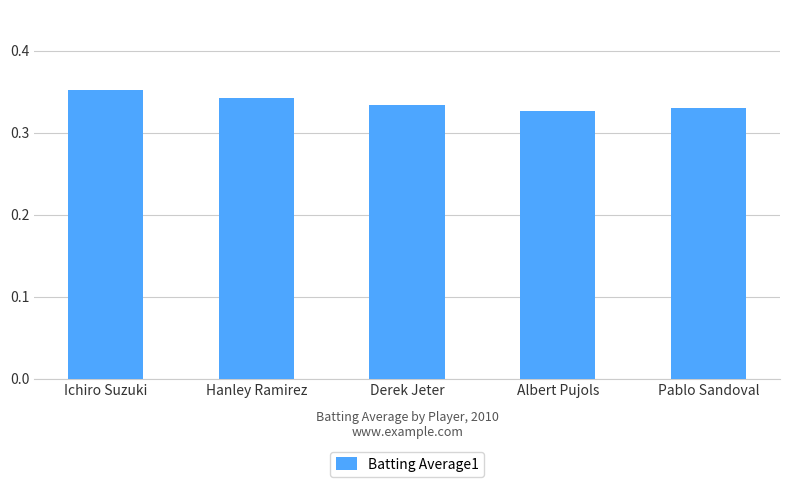

Which has a higher value, Ichiro Suzuki or Pablo Sandoval?

Ichiro Suzuki